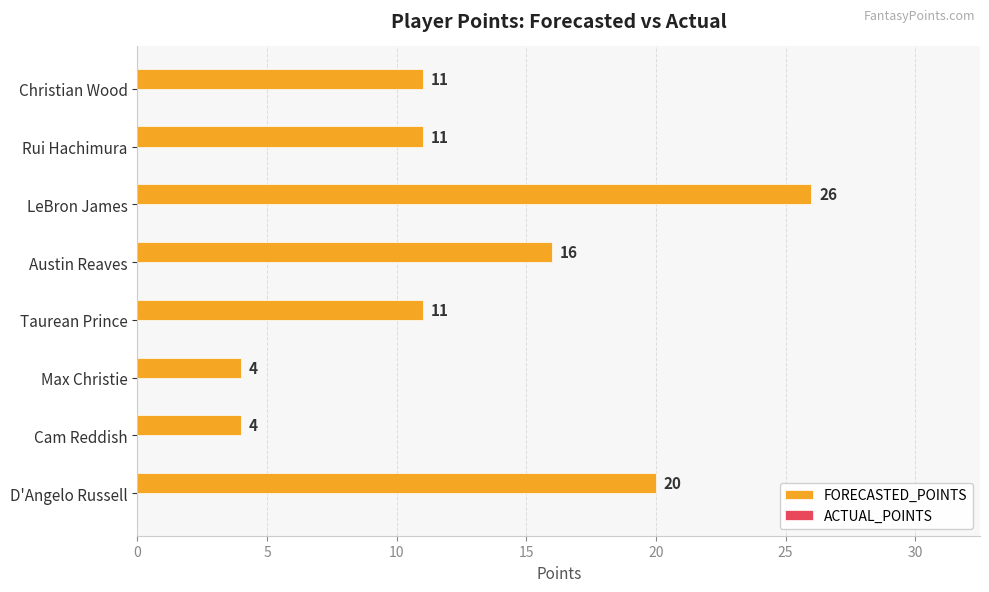

Between Max Christie and D'Angelo Russell, which is larger?

D'Angelo Russell